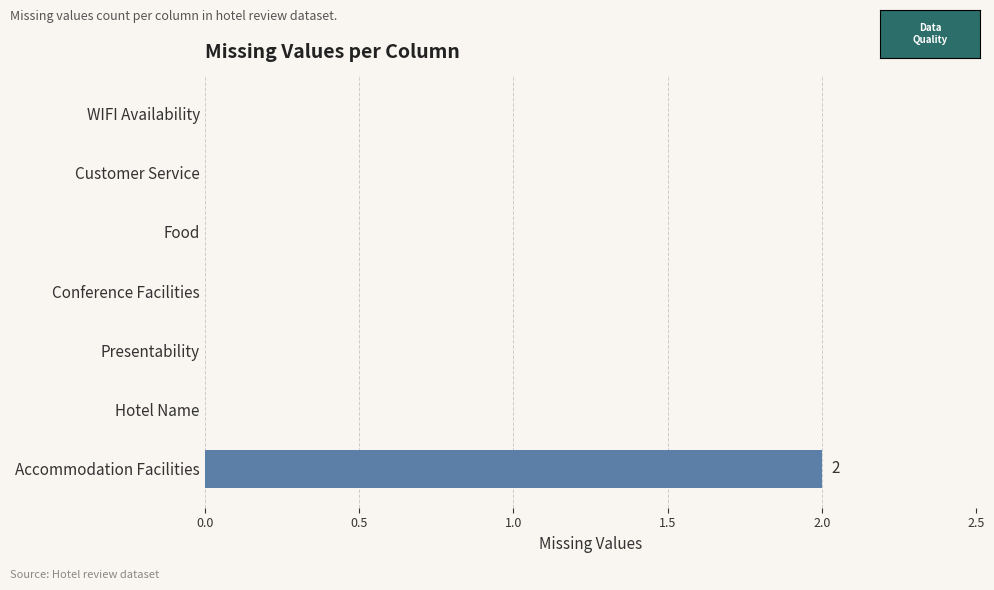

Which label corresponds to the largest value in the chart?

Accommodation Facilities